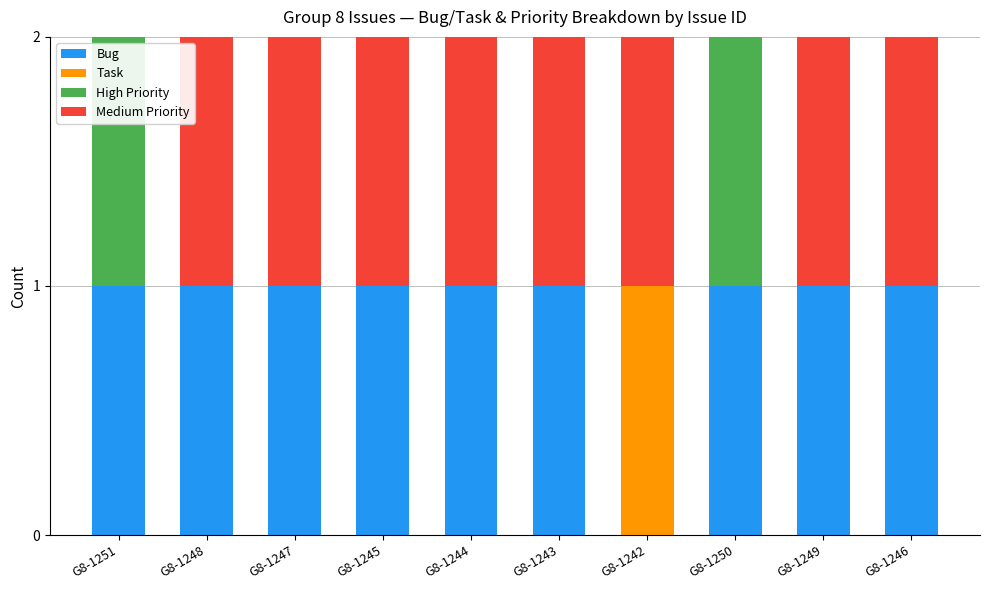

Does the chart contain stacked bars?

Yes